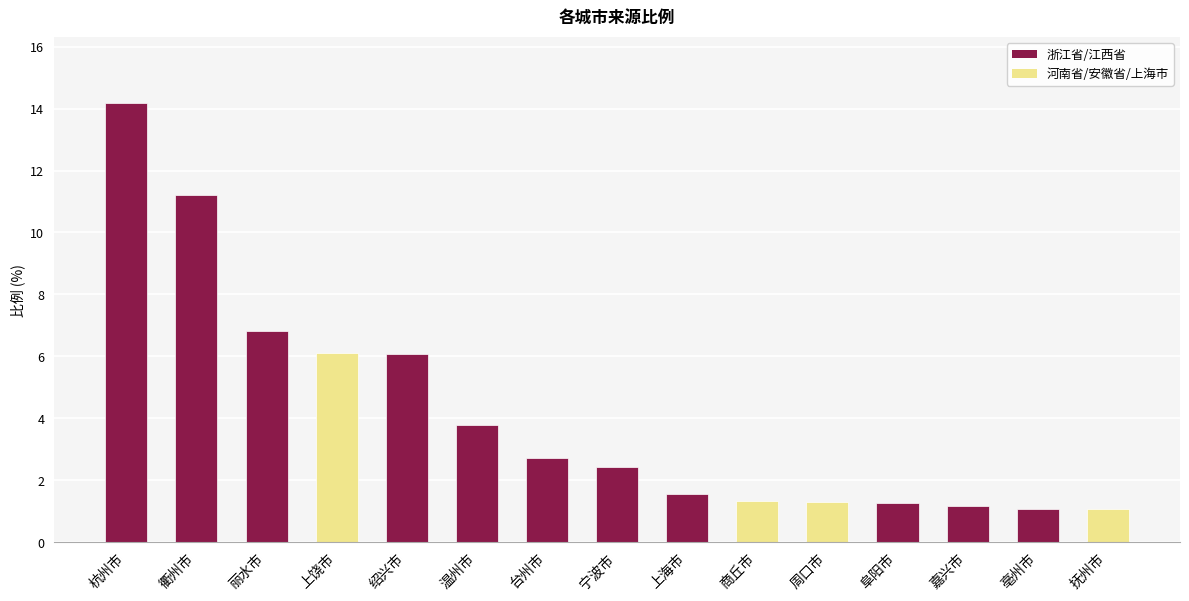

Reading right to left, what are all the values shown in this chart?

抚州市=1.1	亳州市=1.1	嘉兴市=1.2	阜阳市=1.3	周口市=1.3	商丘市=1.3	上海市=1.5	宁波市=2.4	台州市=2.7	温州市=3.8	绍兴市=6.1	上饶市=6.1	丽水市=6.8	衢州市=11.2	杭州市=14.2